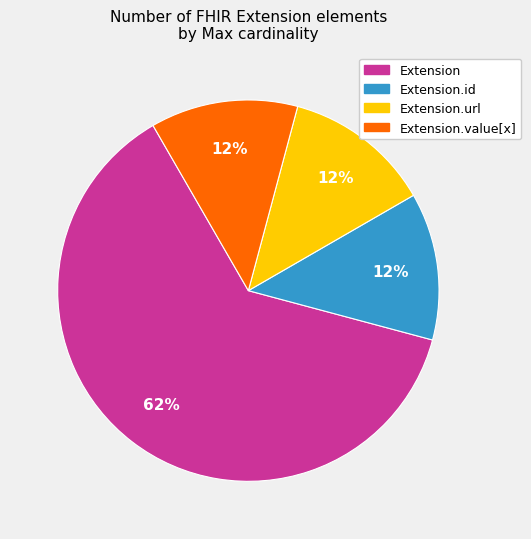

To the nearest percent, what is the average slice percentage?

25%